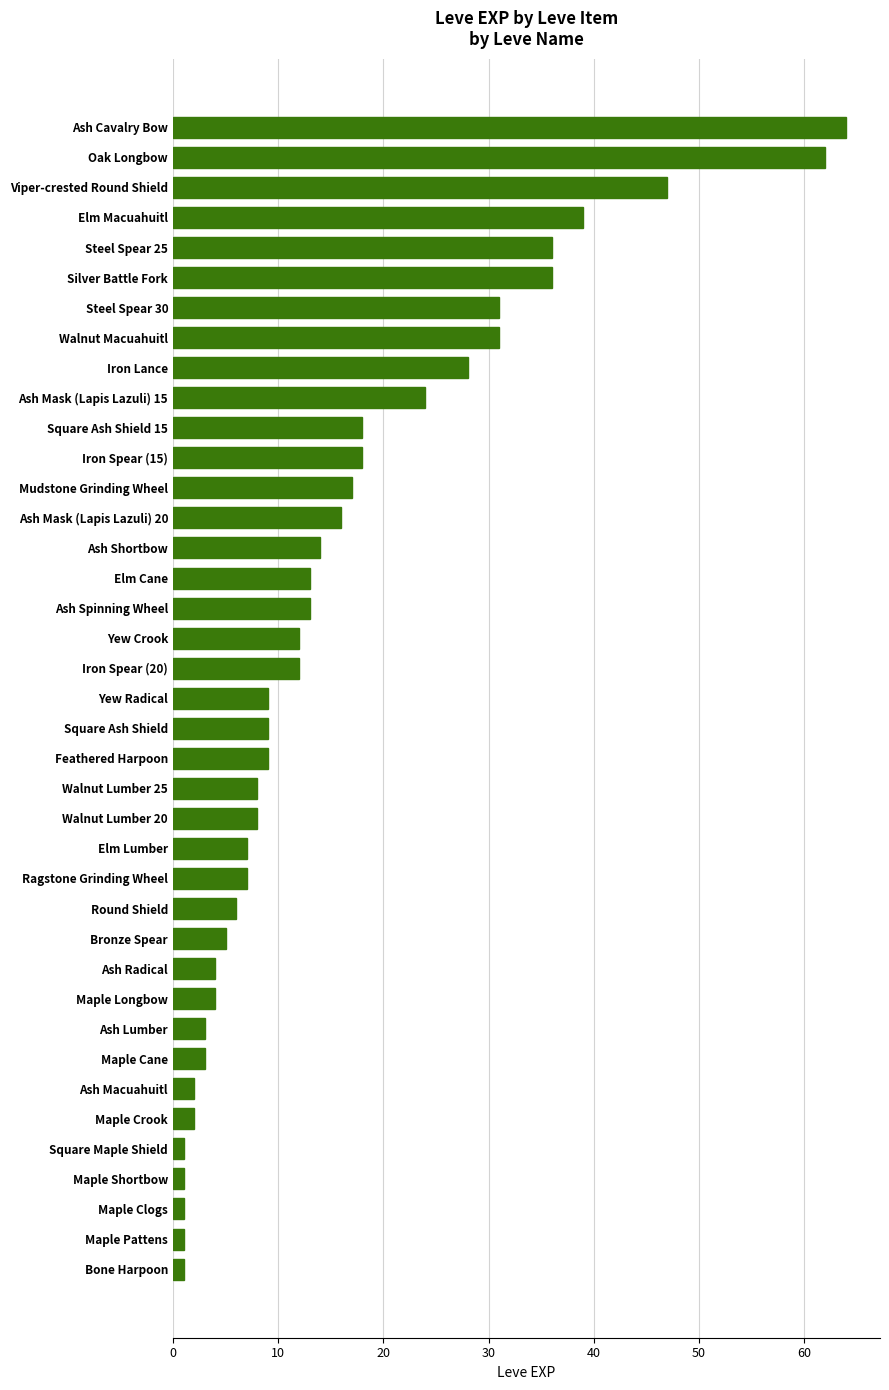

Between Yew Radical and Ragstone Grinding Wheel, which is larger?

Yew Radical